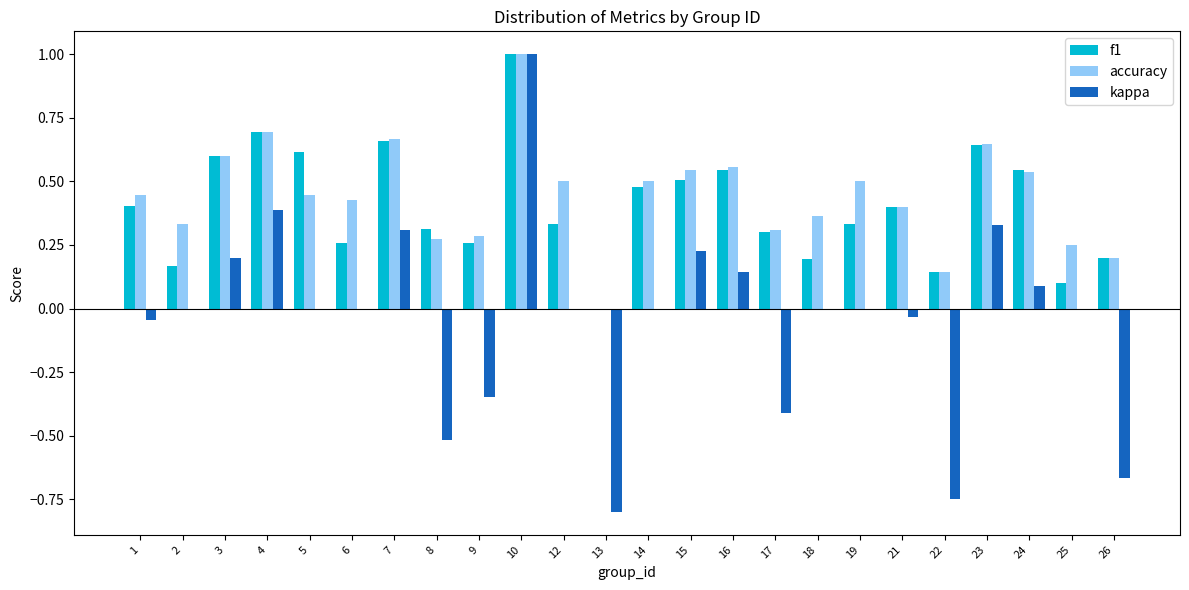

Does the chart contain stacked bars?

No